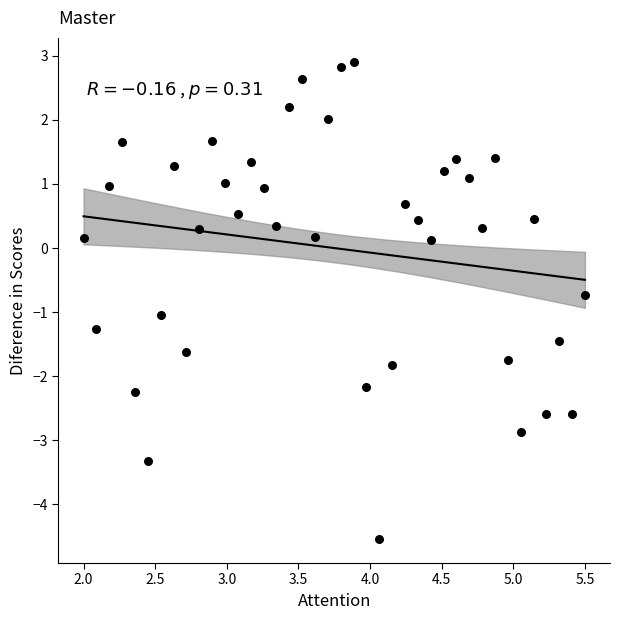

What is the range of X values (max minus min)?

3.5